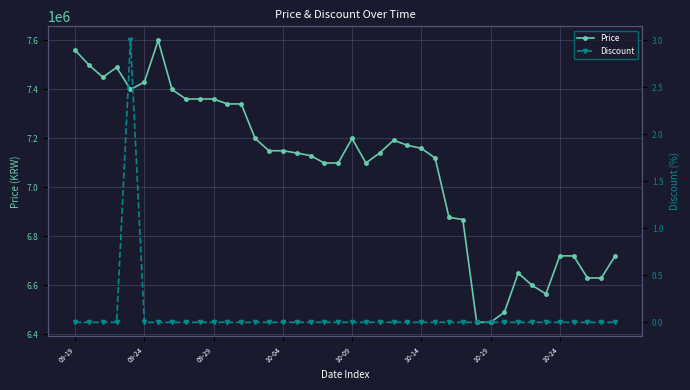

Count the number of data series in this chart.

2